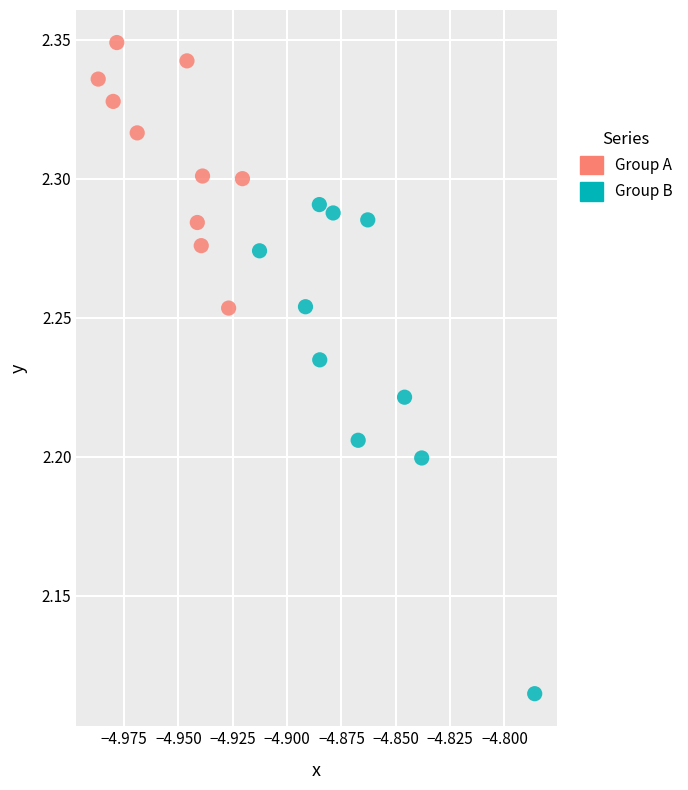

Which series contains the highest Y value?

Group A